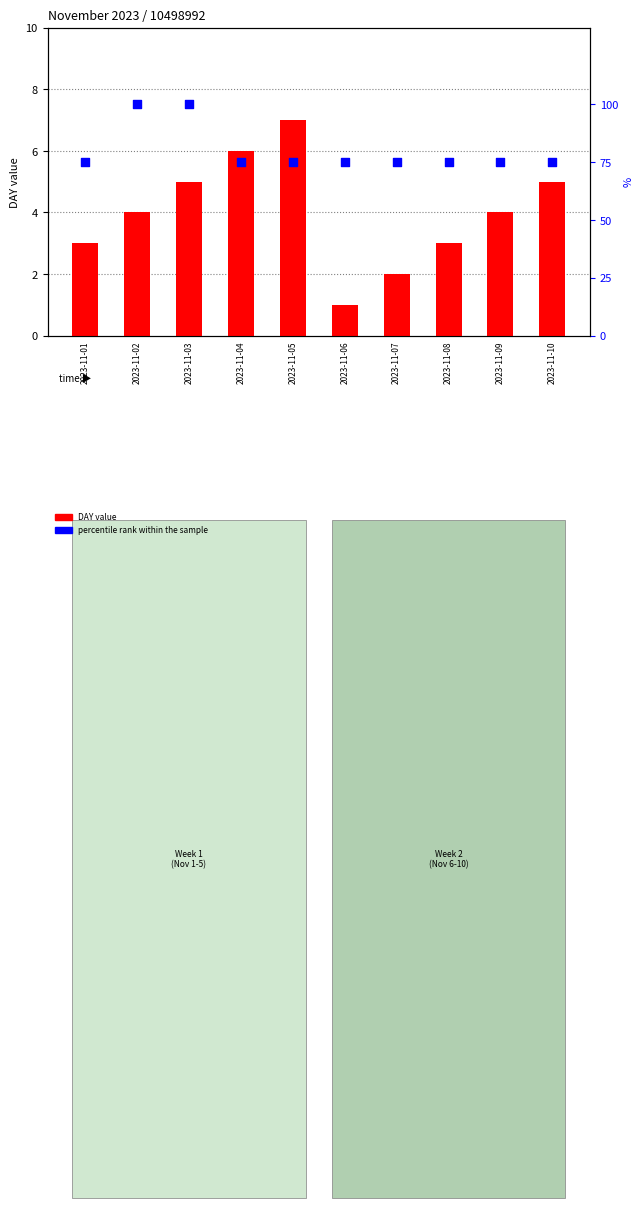

At which category is the sum across all series the highest?

2023-11-03